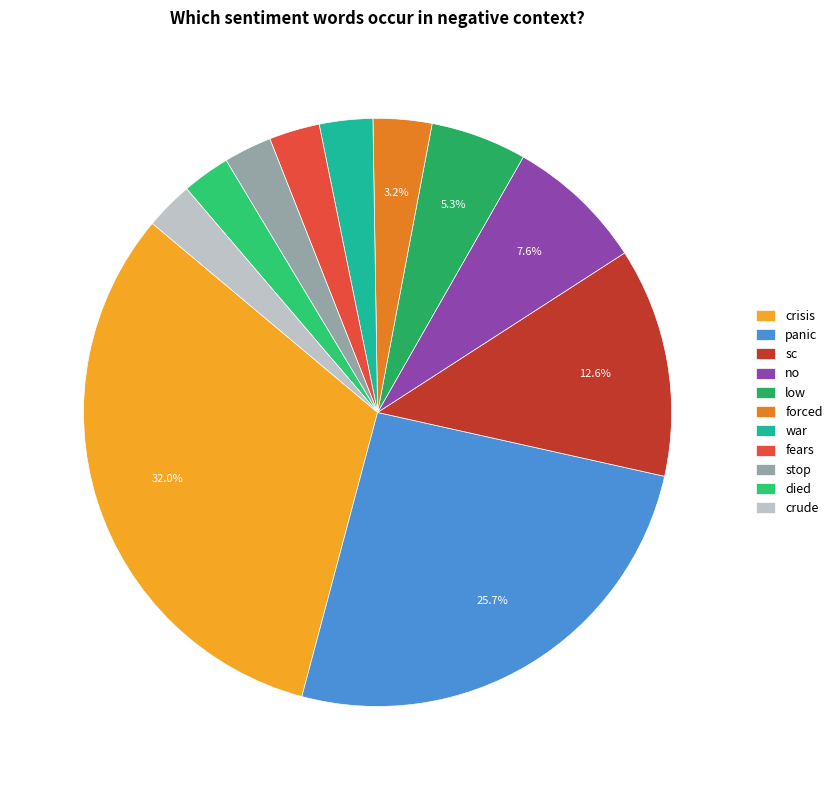

What percentage is the war slice, to the nearest percent?

3%